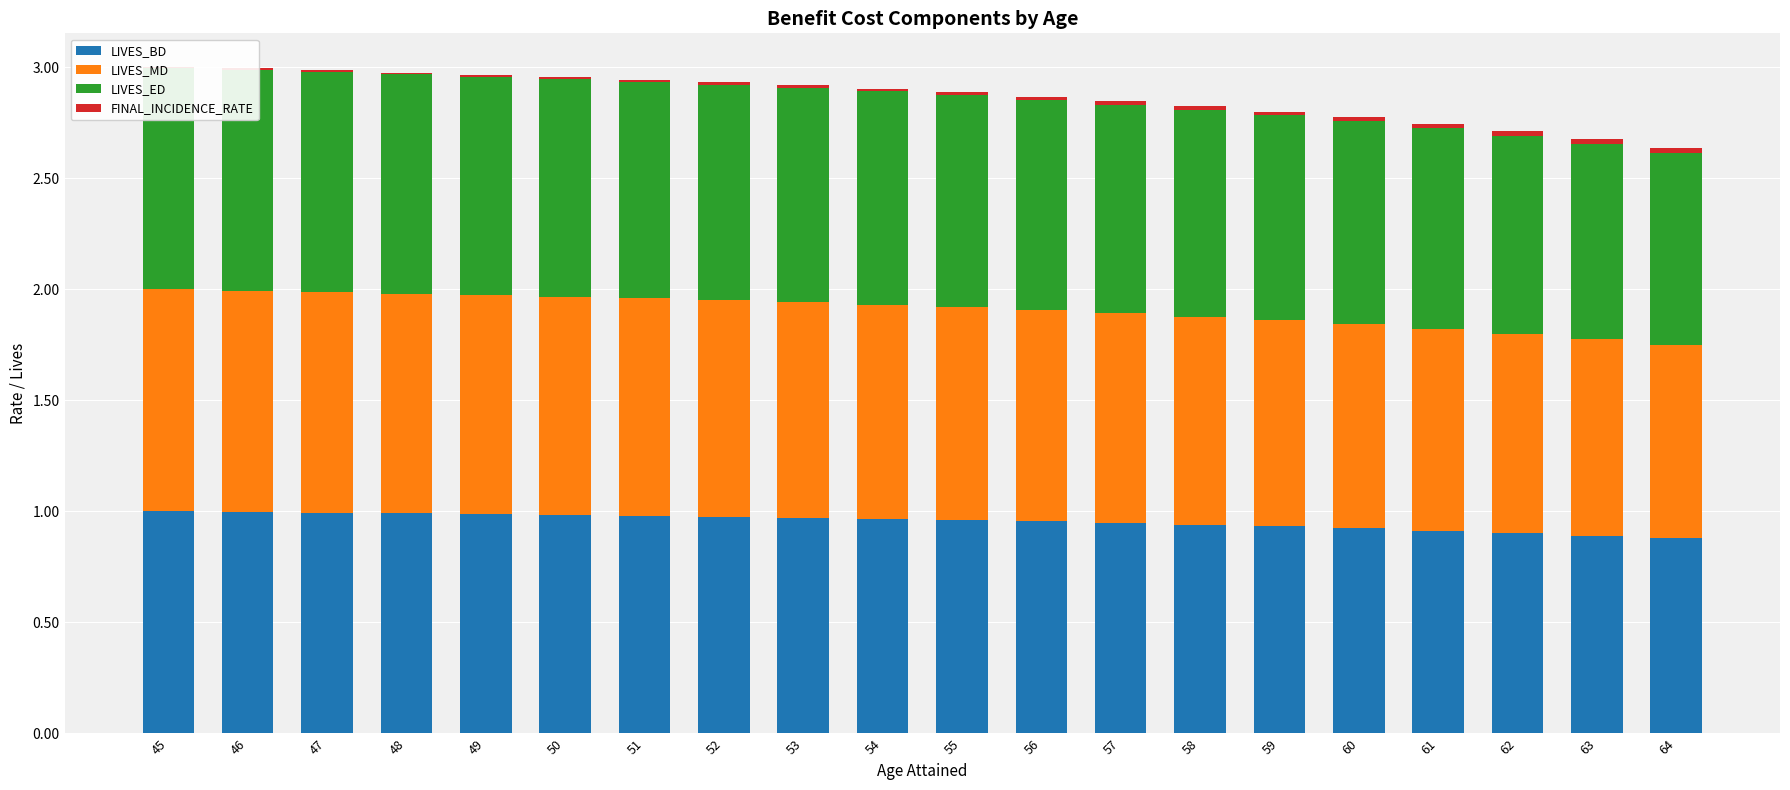

How many groups of bars are there?

20